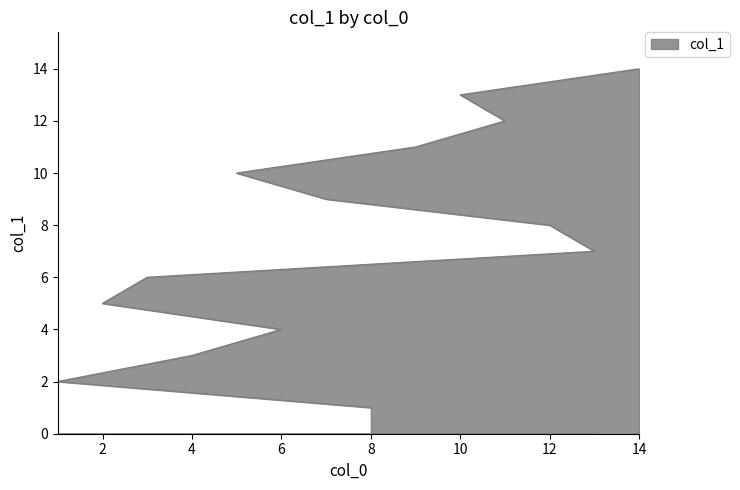

Reading left to right, extract all data points from this chart.

1	2	3	4	5	6	7	8	9	10	11	12	13	14